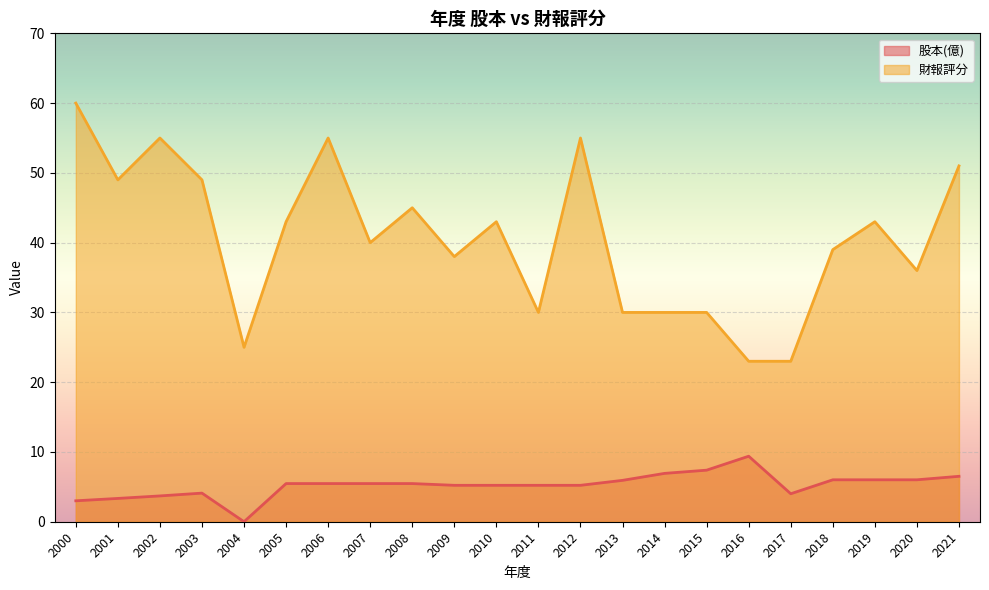

What is the spread (max minus min) of values at 2003?

44.9